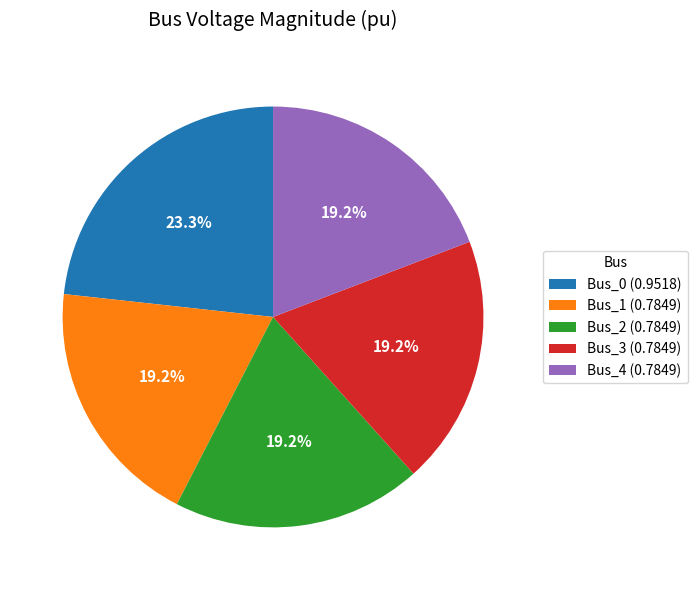

Which slice is the largest?

Bus_0